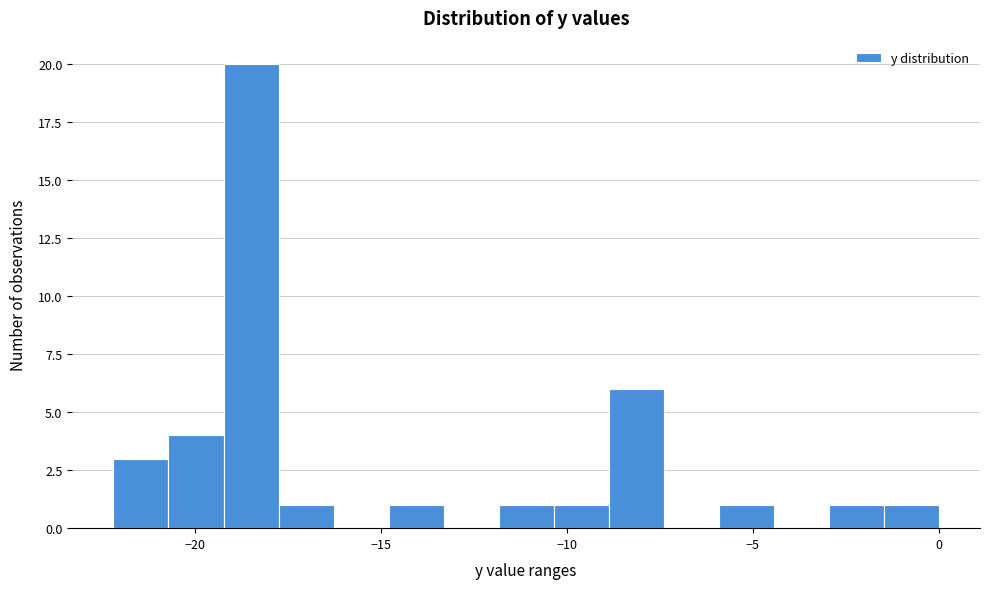

Read against the x-axis, roughly where is the centre of the tallest bar?

-18.5